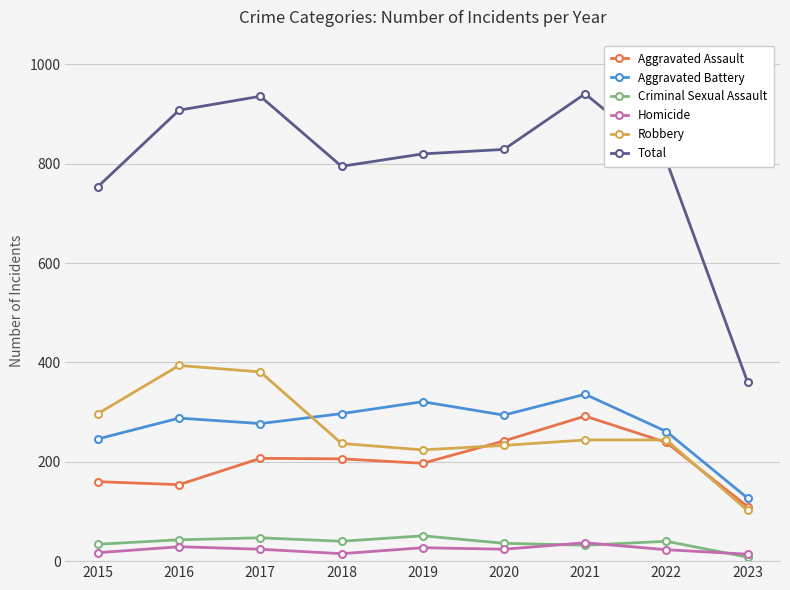

Which category has the lowest value in the Total series?

2023